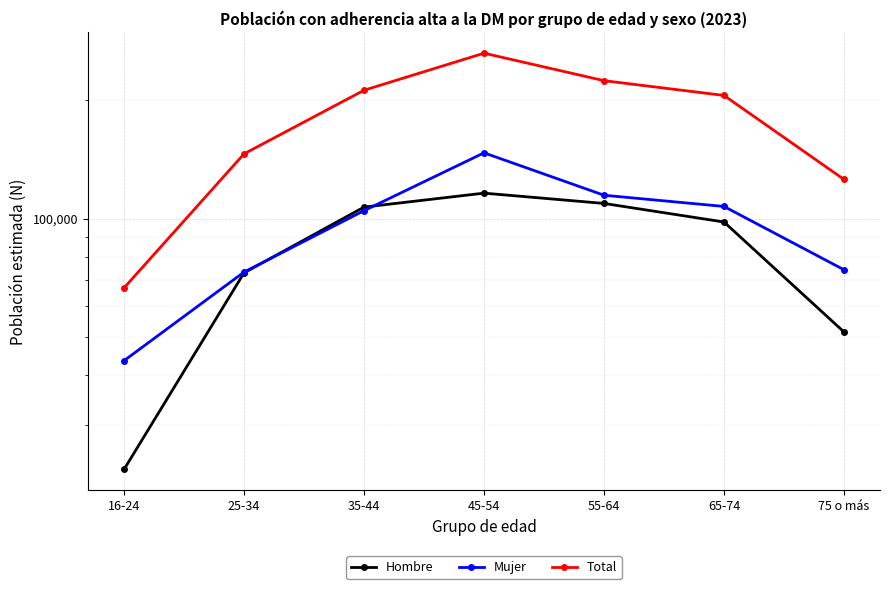

What is the difference between the maximum and minimum values in the Hombre series?

92902